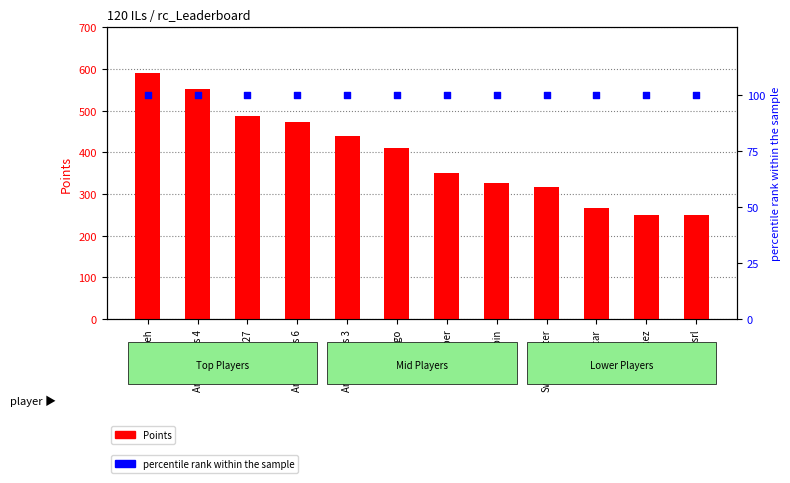

Which series reaches the maximum Y coordinate?

Points